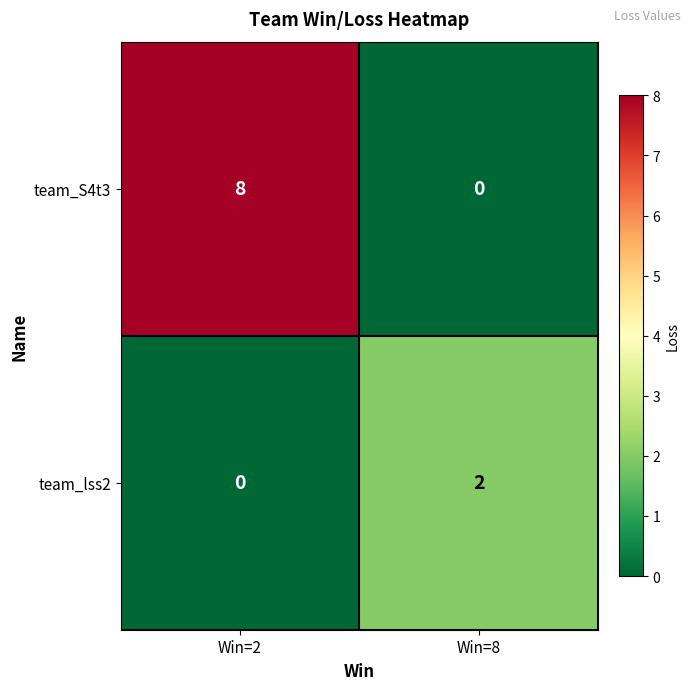

Reading left to right, transcribe all the data shown in this chart.

team_S4t3: 8	0
team_lss2: 0	2